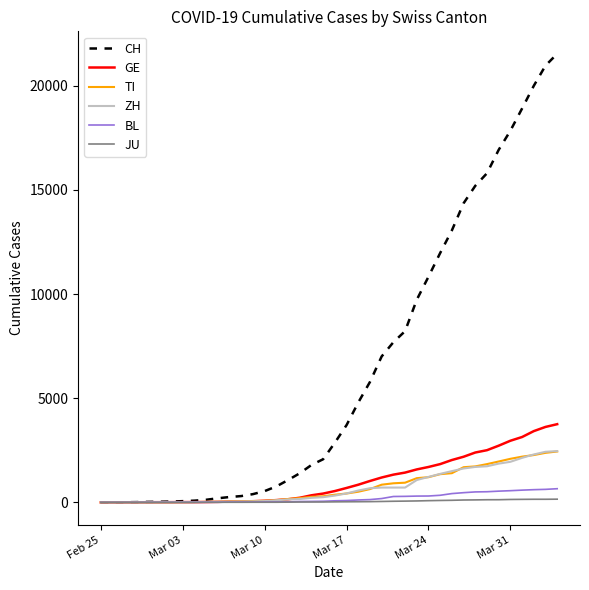

What is the highest value of the ZH series?

2461